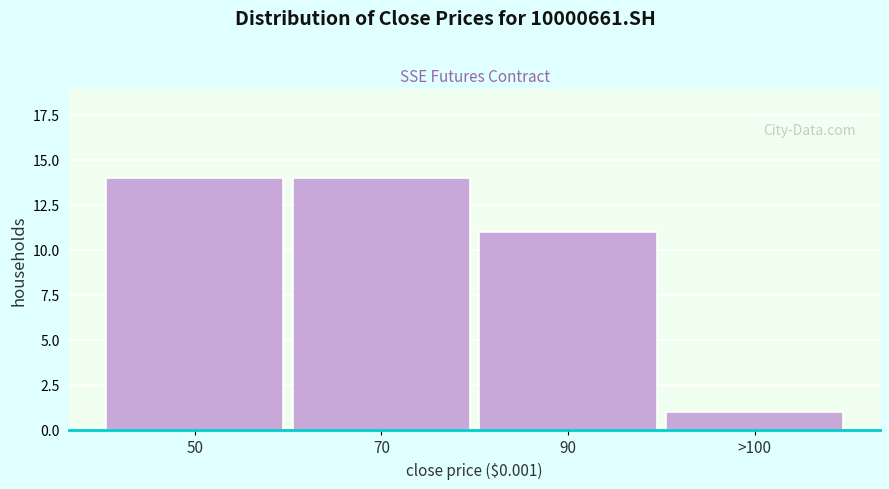

Reading left to right, what are all the values shown in this chart?

50=14	70=14	90=11	>100=1